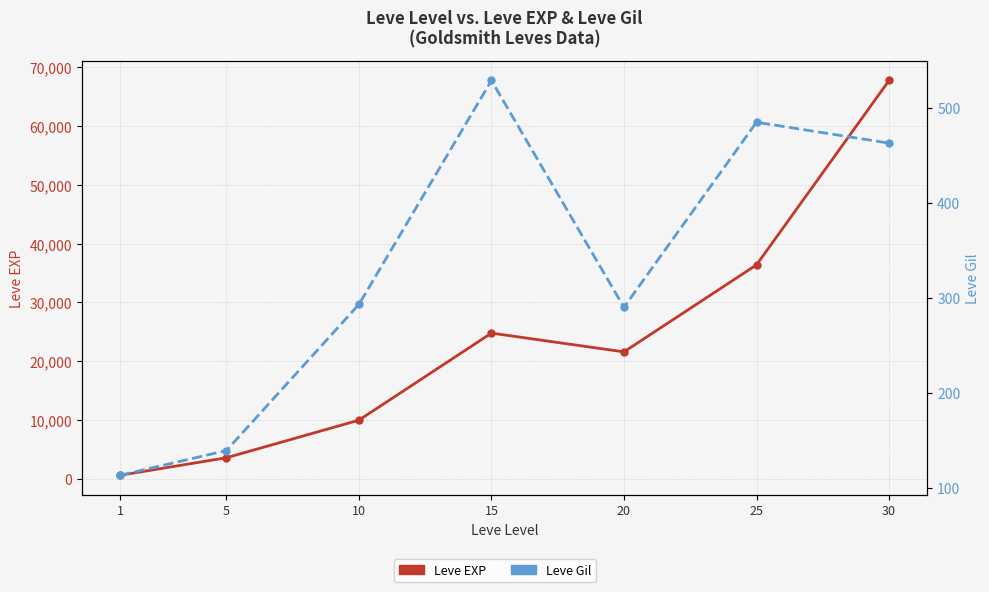

Reading right to left, list all the values displayed in this chart.

Leve EXP: 30=67730	25=36390	20=21600	15=24790	10=9990	5=3600	1=630
Leve Gil: 30=463	25=485	20=290	15=529	10=293	5=139	1=113